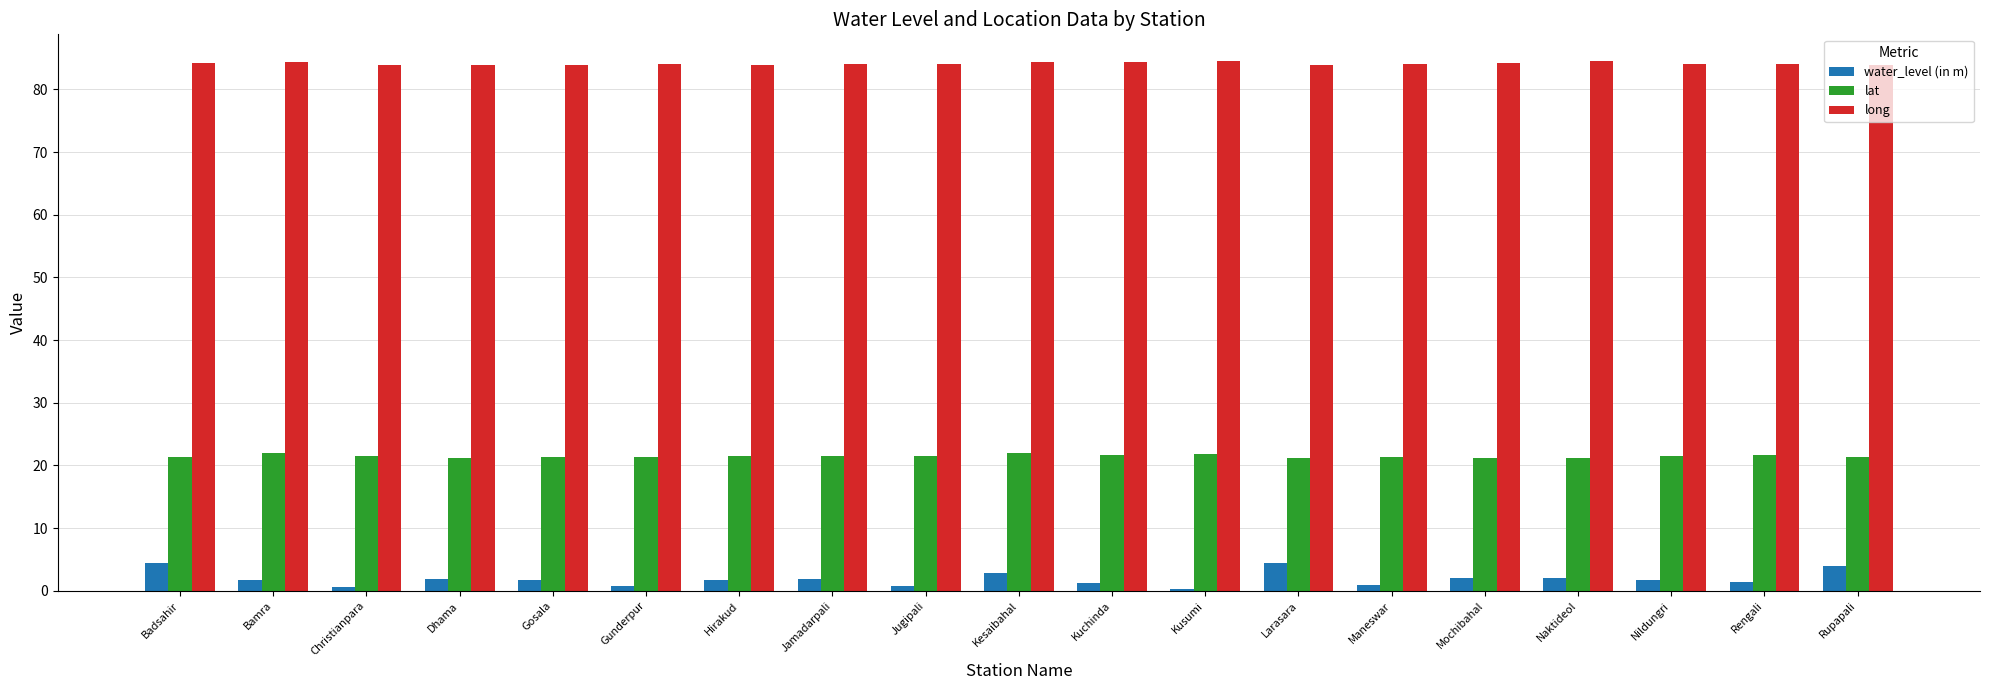

Which series has the widest spread of values?

water_level (in m)